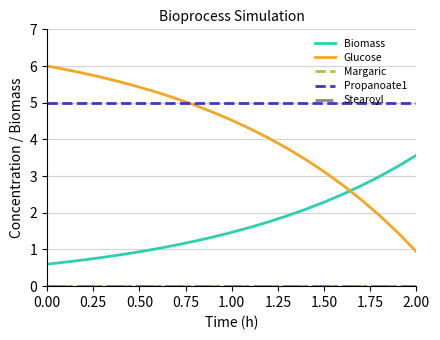

Reading left to right, extract all data points from this chart.

Biomass: 0.6	0.7	0.7	0.8	0.9	0.9	1.0	1.1	1.2	1.3	1.5	1.6	1.8	1.9	2.1	2.3	2.5	2.7	3.0	3.3	3.6
Glucose: 6.0	5.9	5.8	5.7	5.6	5.4	5.3	5.1	4.9	4.7	4.5	4.3	4.0	3.8	3.5	3.1	2.8	2.4	1.9	1.5	0.9
Margaric: 0.0	0.0	0.0	0.0	0.0	0.0	0.0	0.0	0.0	0.0	0.0	0.0	0.0	0.0	0.0	0.0	0.0	0.0	0.0	0.0	0.0
Propanoate1: 5.0	5.0	5.0	5.0	5.0	5.0	5.0	5.0	5.0	5.0	5.0	5.0	5.0	5.0	5.0	5.0	5.0	5.0	5.0	5.0	5.0
Stearoyl: 0.0	0.0	0.0	0.0	0.0	0.0	0.0	0.0	0.0	0.0	0.0	0.0	0.0	0.0	0.0	0.0	0.0	0.0	0.0	0.0	0.0